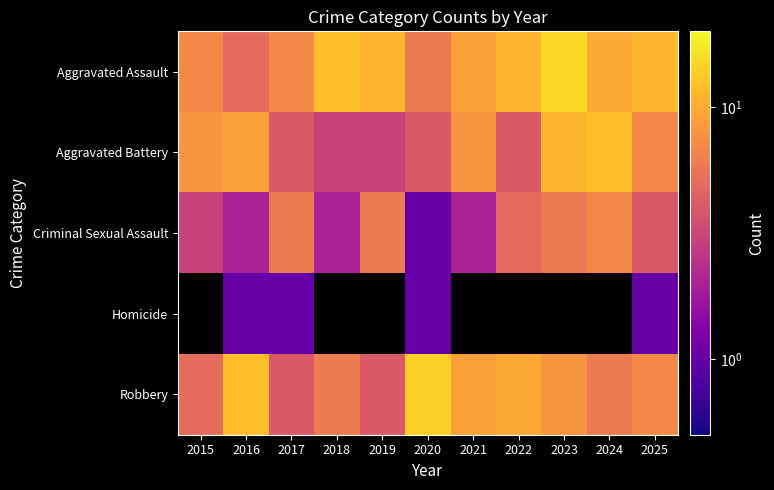

The value of Aggravated Battery at 2017 is 5.8. True or false?

False